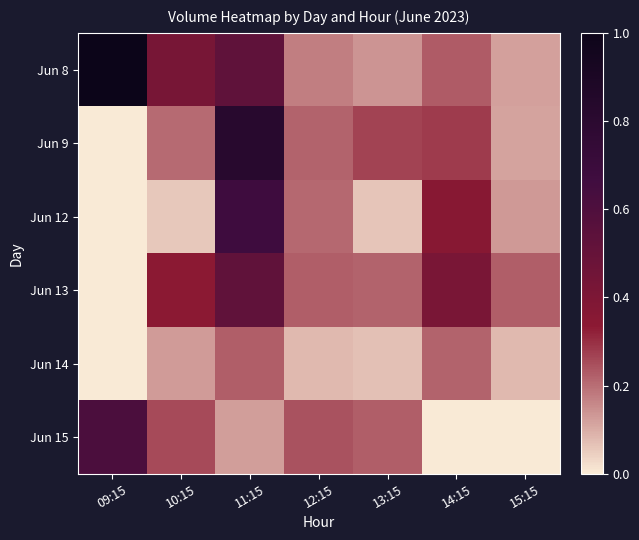

What is the spread (max minus min) of values at 13:15?

0.2